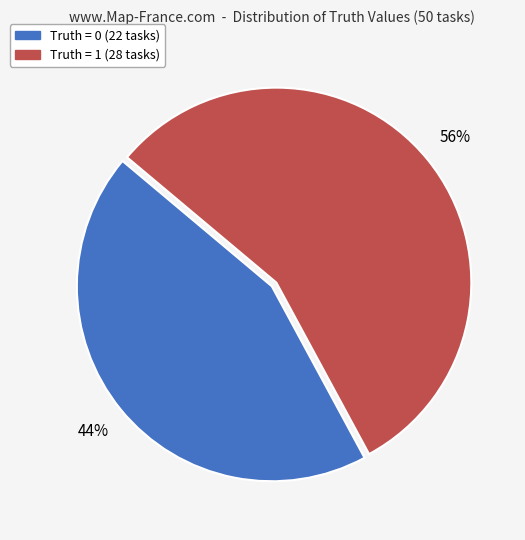

To the nearest percent, what is the average slice percentage?

50%